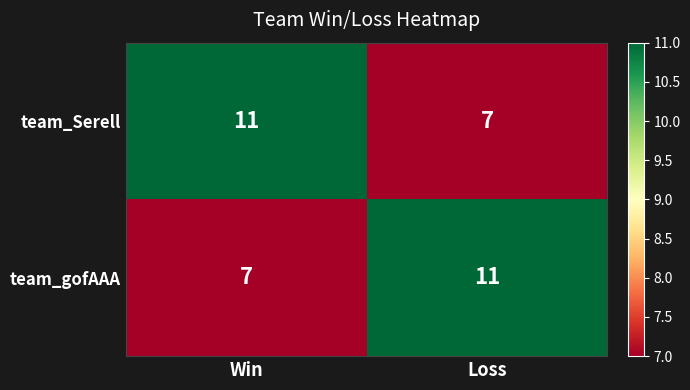

What is the spread (max minus min) of values at Loss?

4